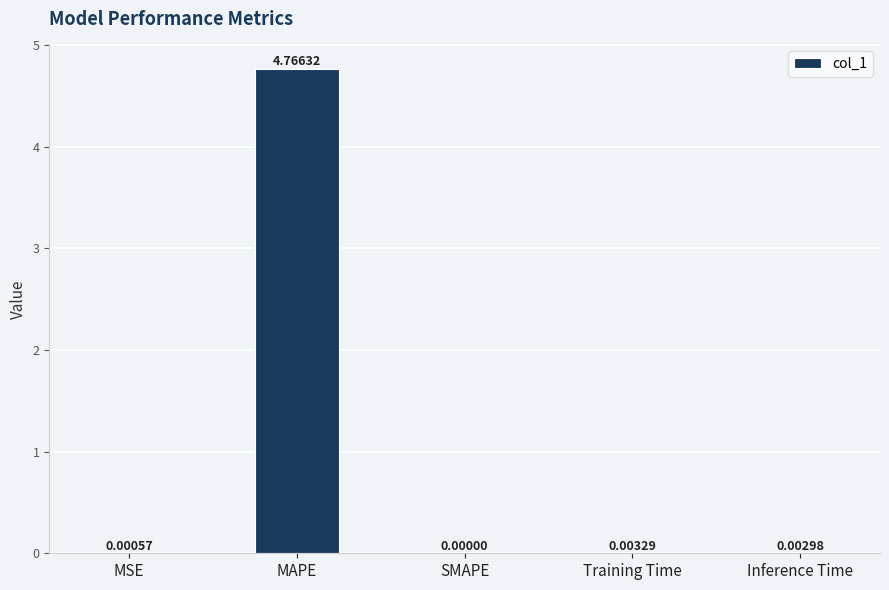

Which has a higher value, Inference Time or Training Time?

Training Time